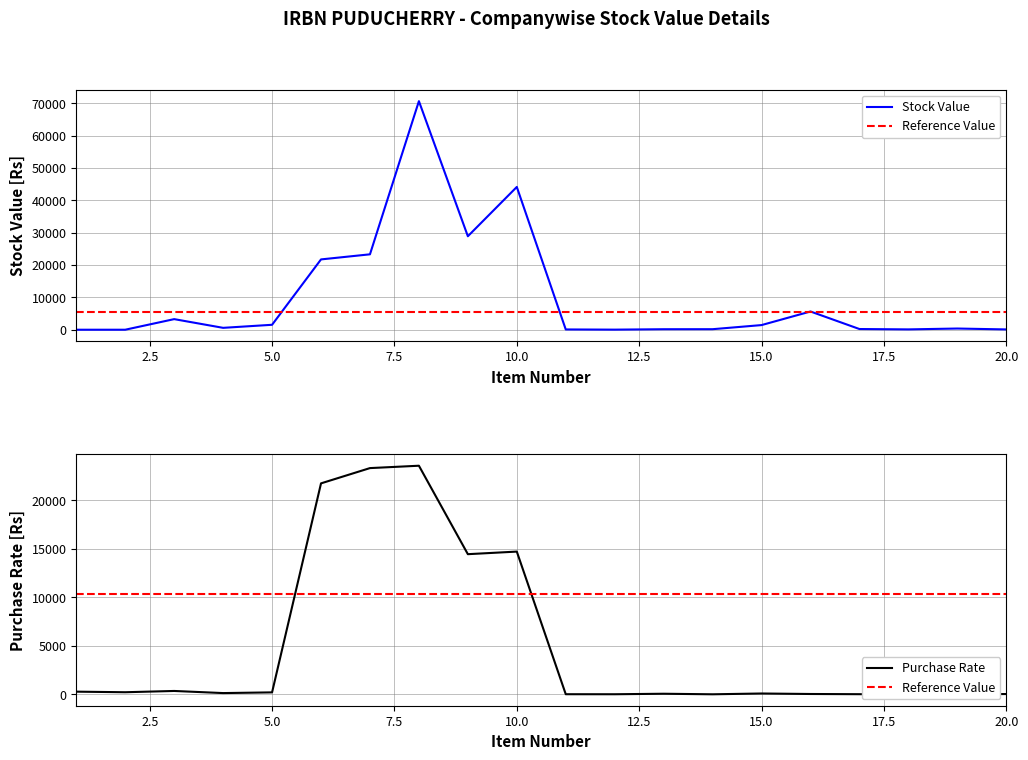

Rank the series at 8 from lowest to highest value.

Purchase Rate, Stock Value